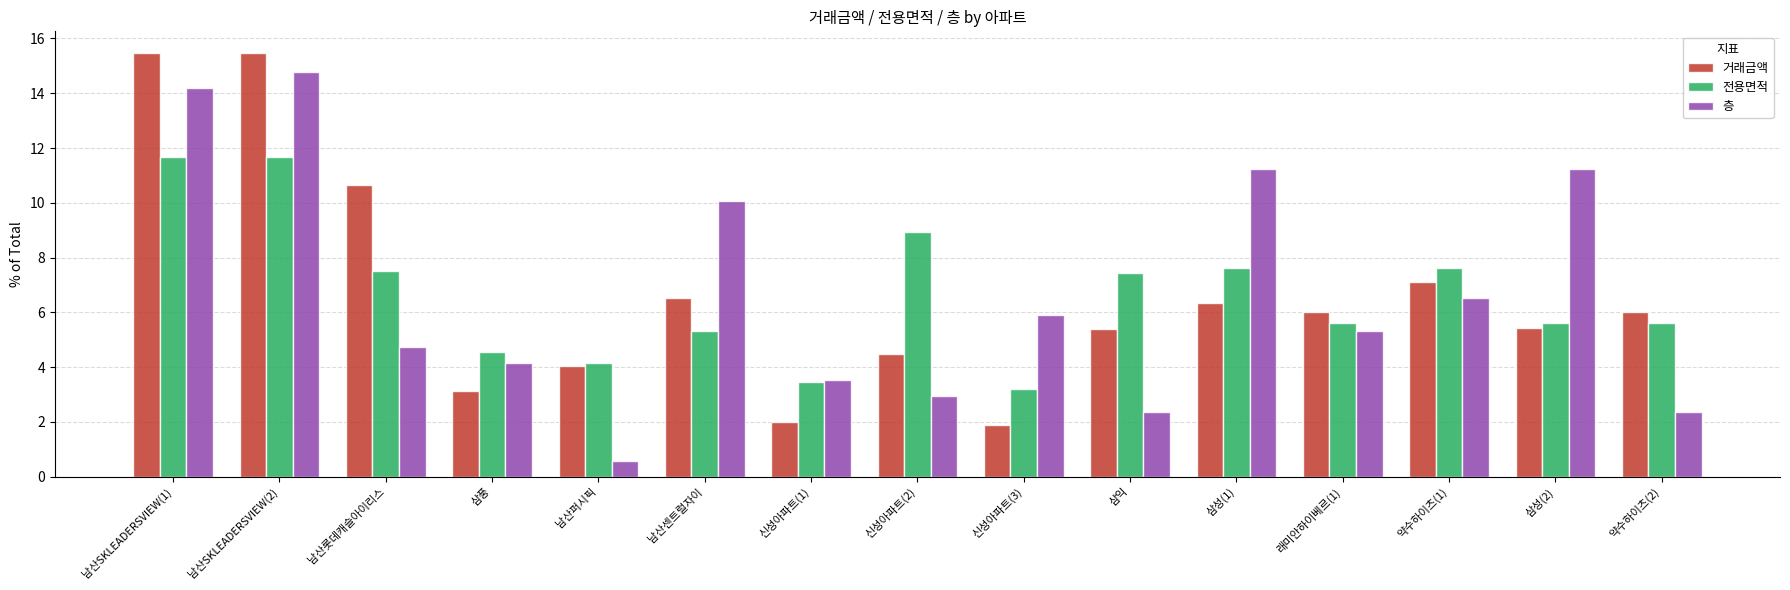

What is the difference between the highest and lowest values at 남산퍼시픽?

3.6